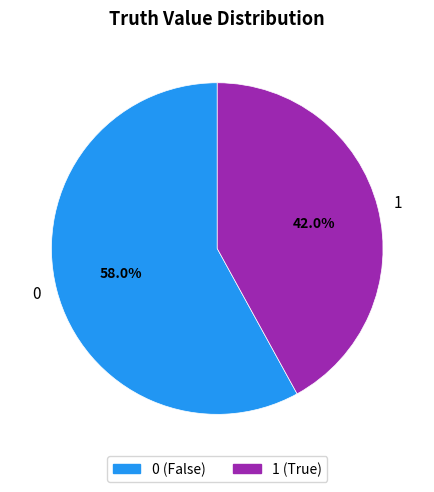

What percentage do 1 and 0 together represent?

100.0%